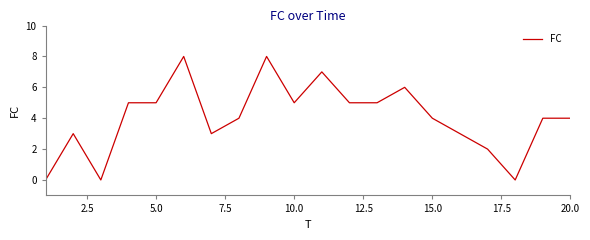

Count the values in the range 3 to 5.

12